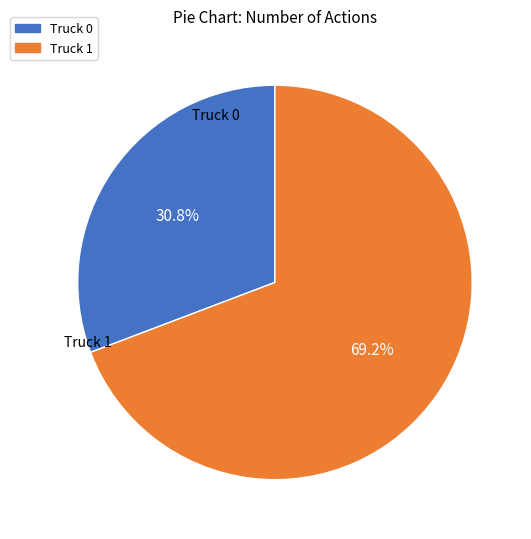

Does any single category account for the majority?

Yes